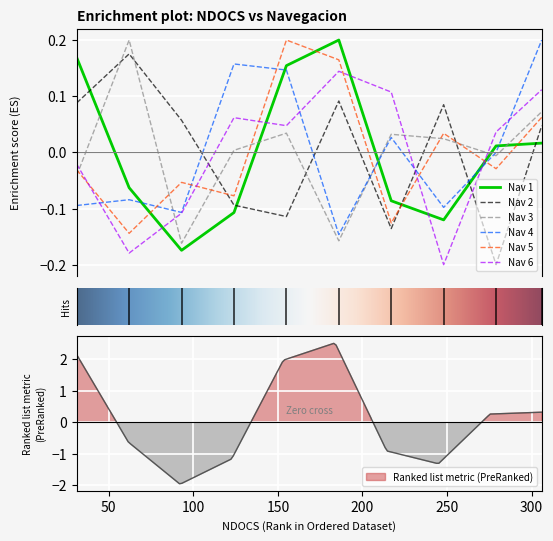

What are all the series names shown in the legend?

1, 2, 3, 4, 5, 6